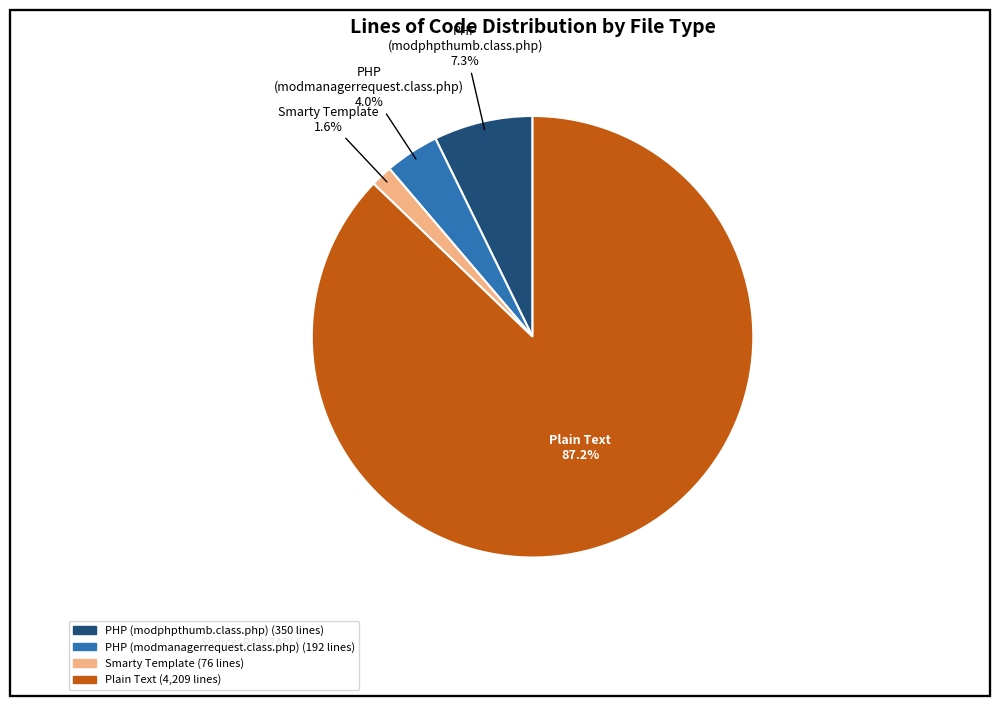

Between Plain Text and Smarty Template, which is larger?

Plain Text